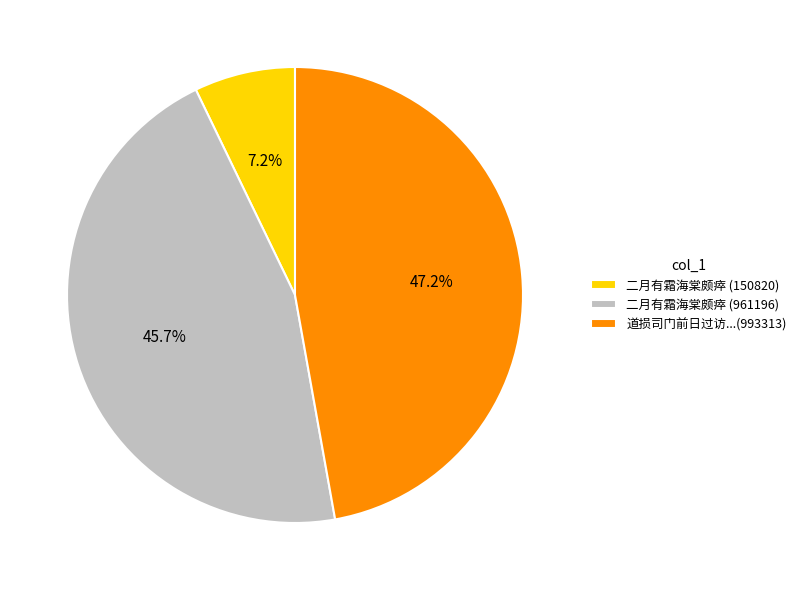

Is there any slice that represents more than half of the pie?

No